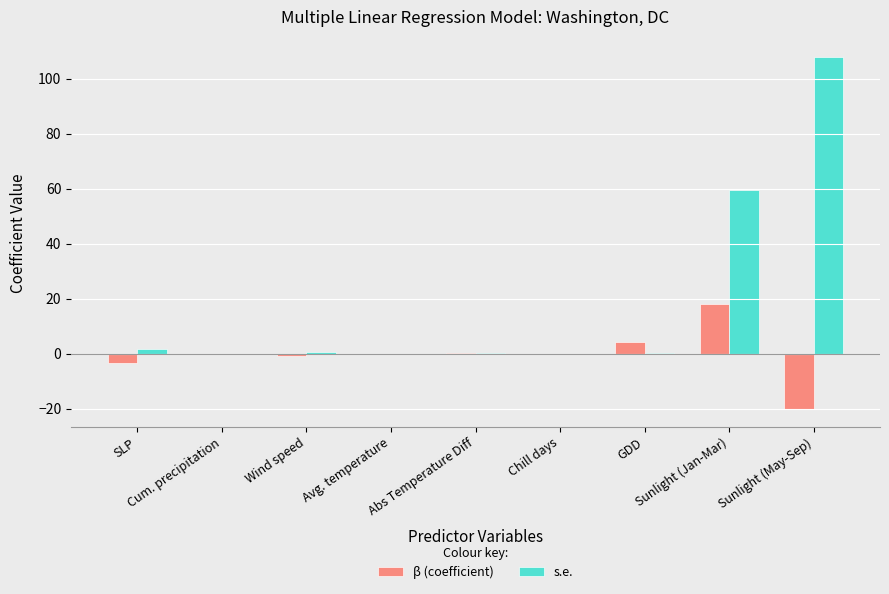

Where is s.e. nearest to the value 53?

Sunlight (Jan-Mar)